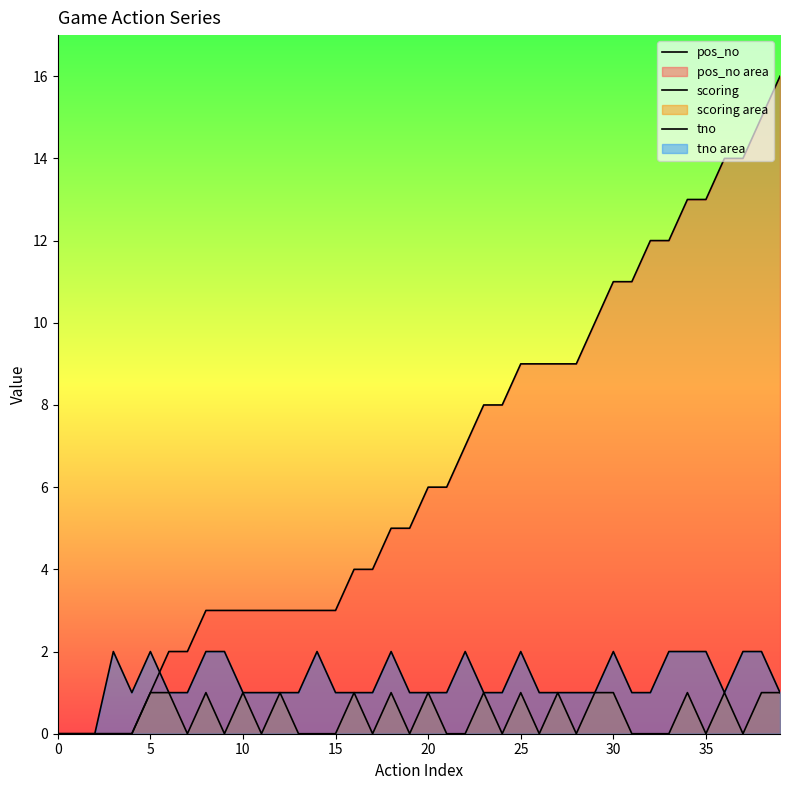

What is the sum of all scoring values?

17